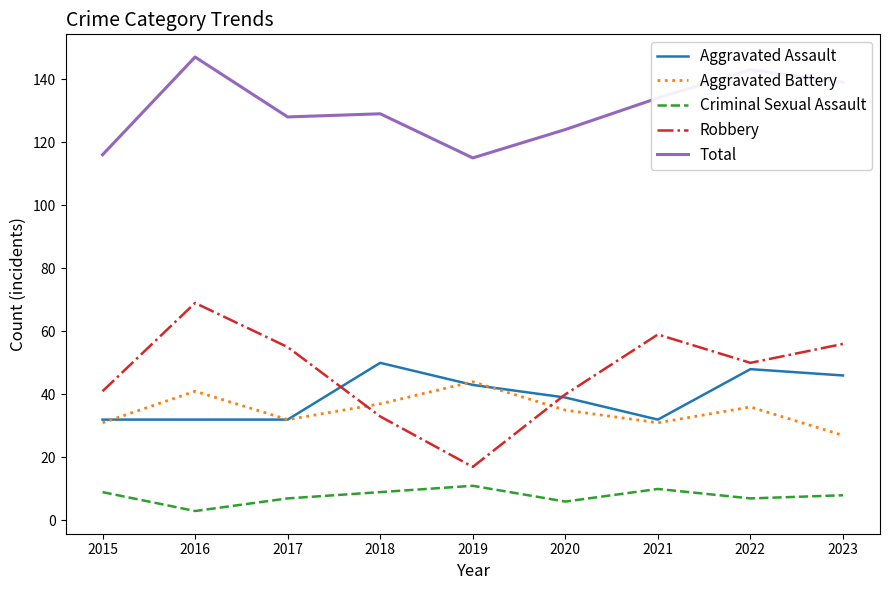

True or false: Total has a value of 187 at 2022.

False